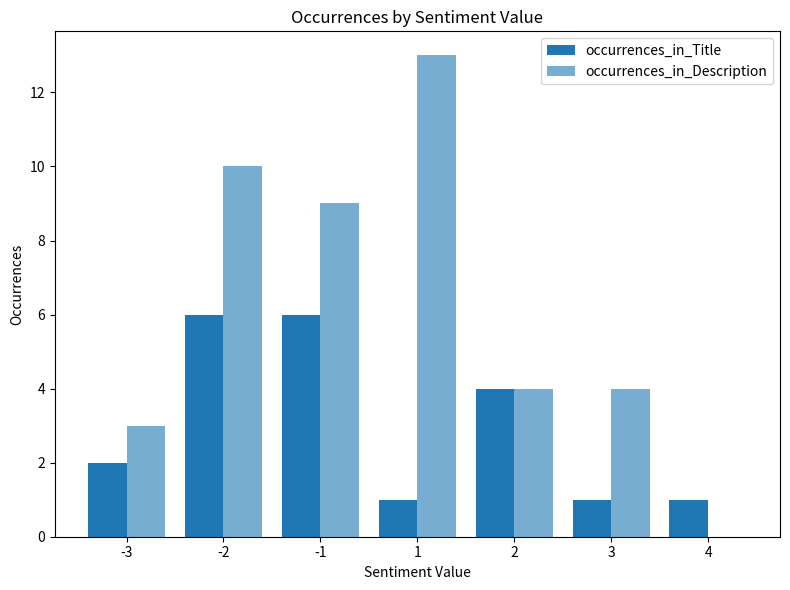

Is it true that occurrences_in_Description equals 2 at 3?

False